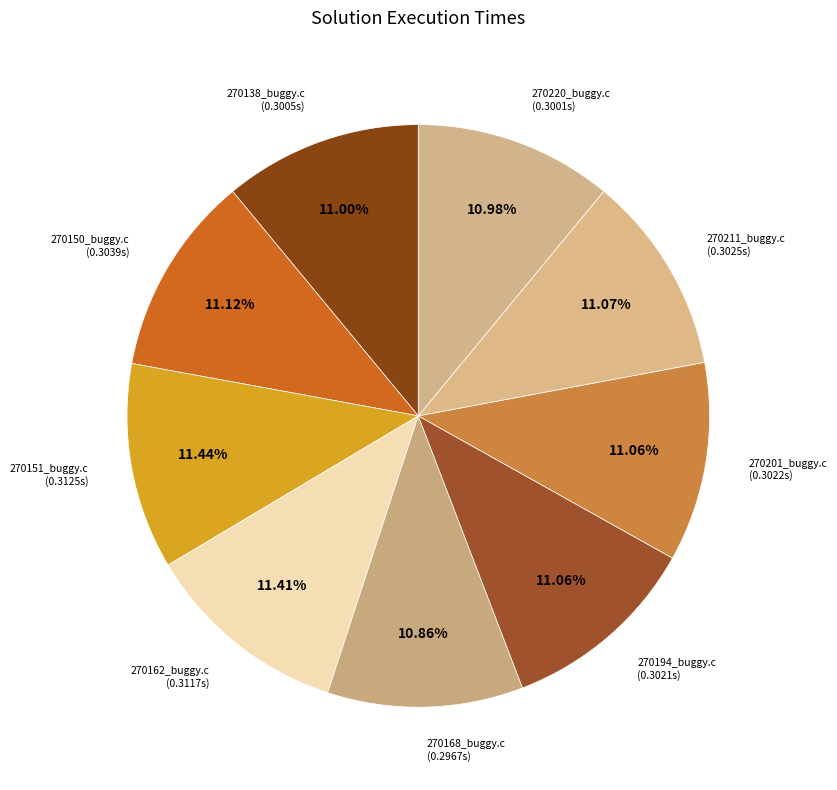

The 270150_buggy.c slice represents 11% of the pie. True or false?

True